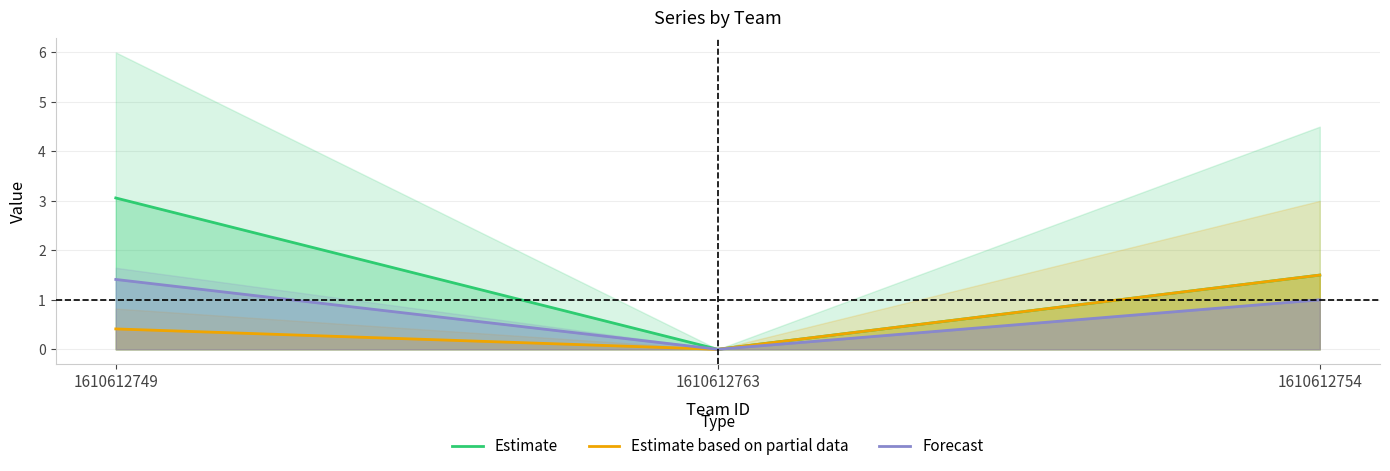

The value of Estimate at 1610612749 is 3.1. True or false?

True